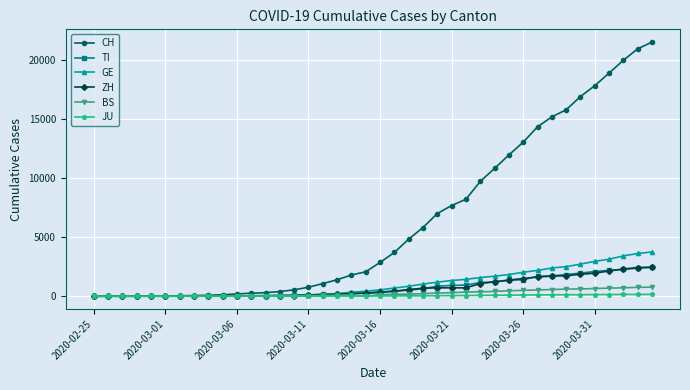

Which series has the widest spread of values?

CH